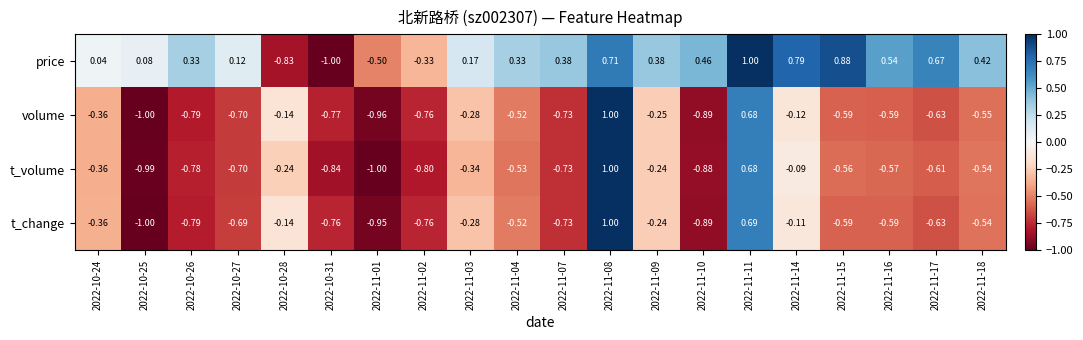

Is the value of volume at 2022-11-02 greater than the value of price at 2022-11-07?

No